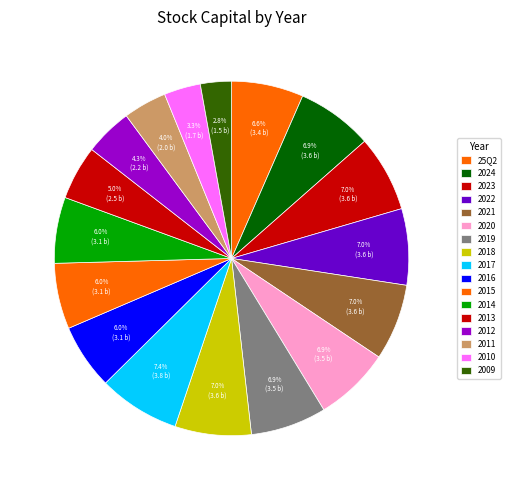

Is there any slice that represents more than half of the pie?

No